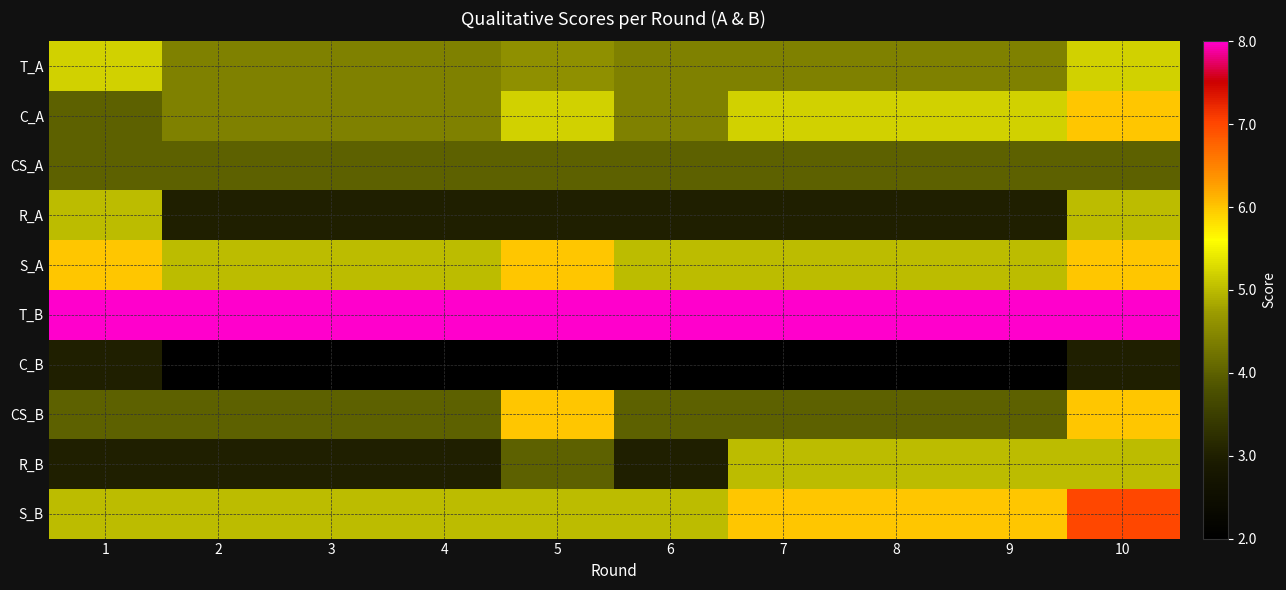

How many distinct data groups are displayed?

10